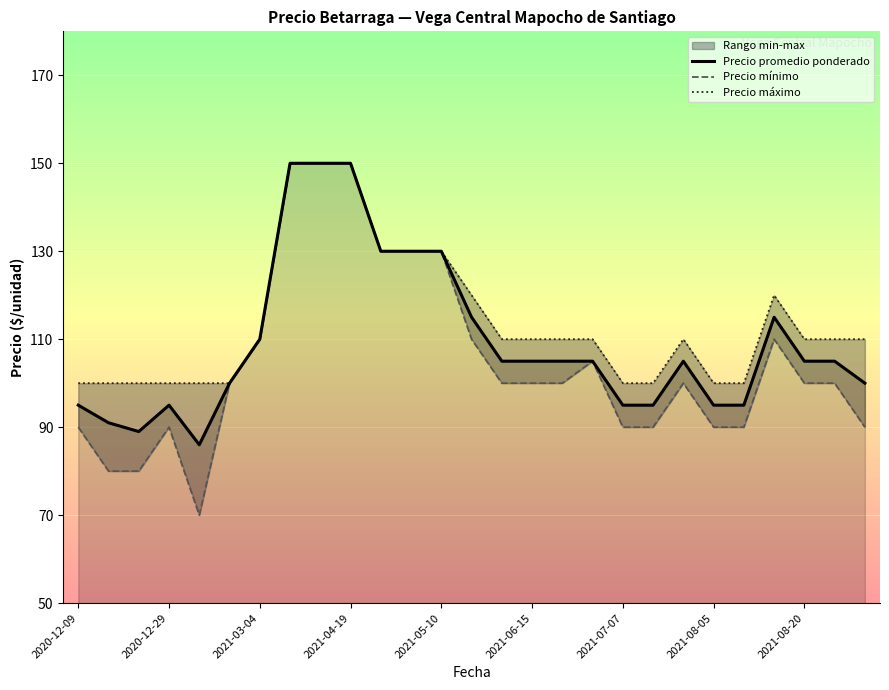

What is the sum of the Precio mínimo values at 22 and 11?

220